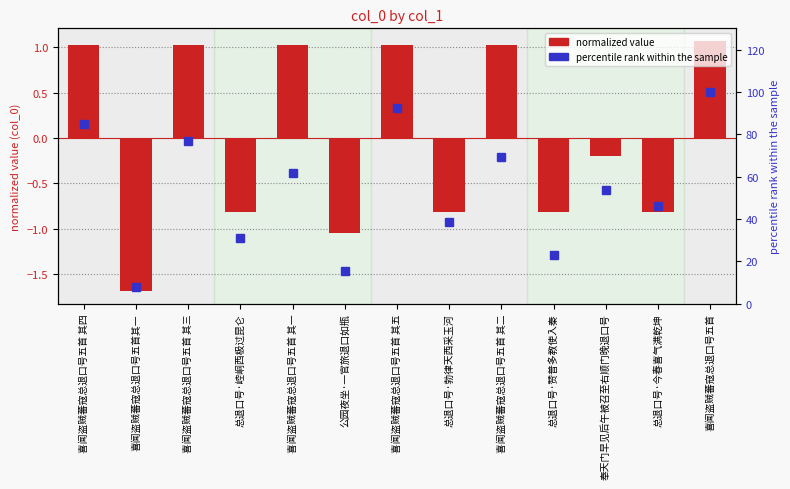

List the series in order of their peak value, lowest first.

normalized value, percentile rank within the sample